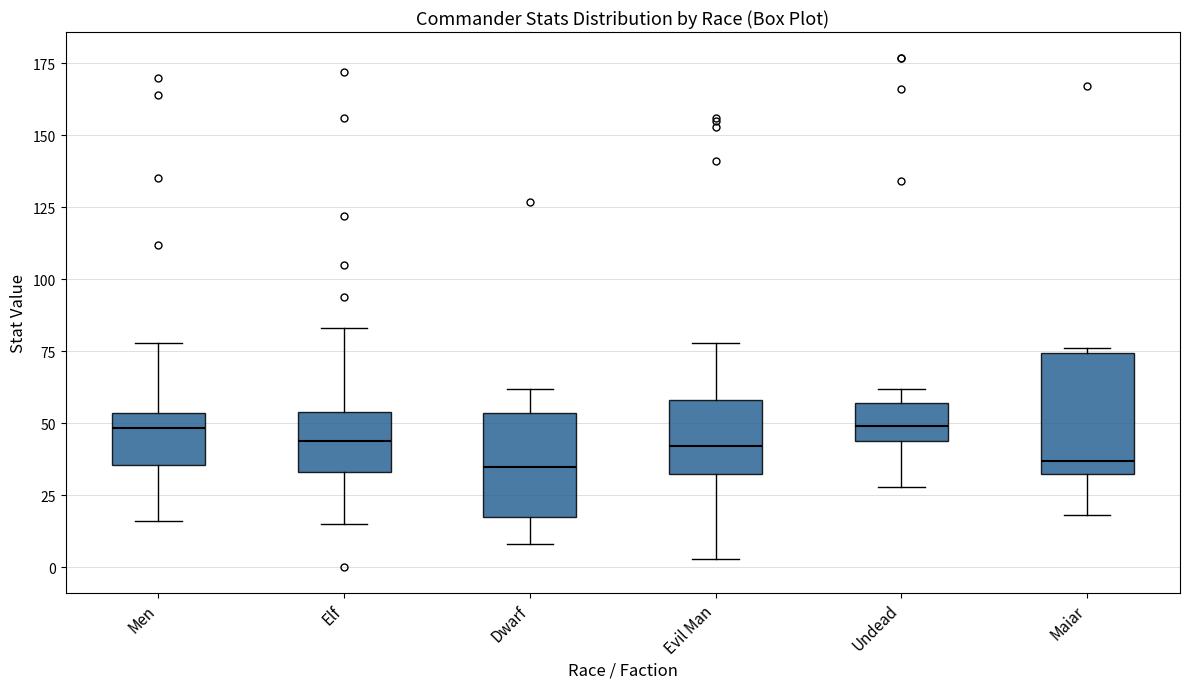

Comparing the boxes themselves (not the whiskers), which one is the tallest?

Maiar